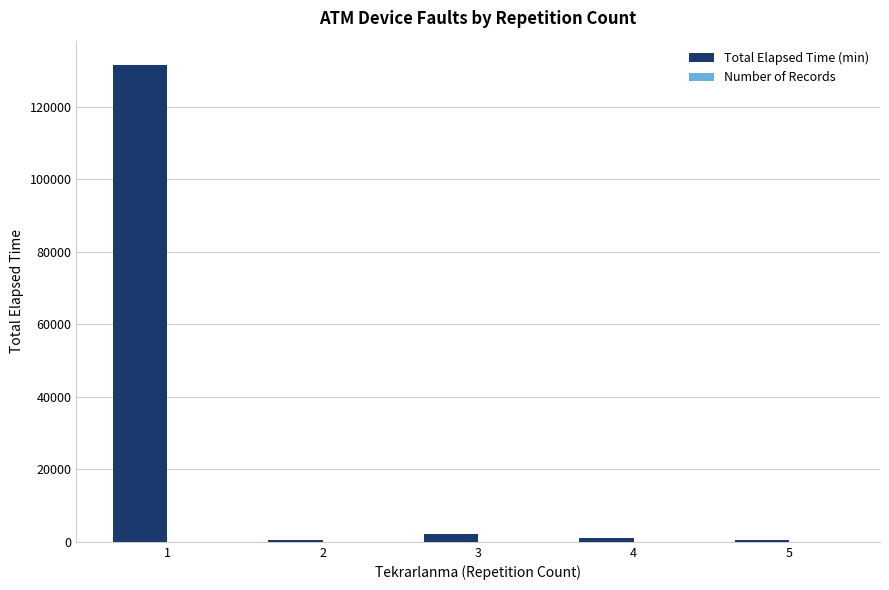

Are the bars horizontal?

No